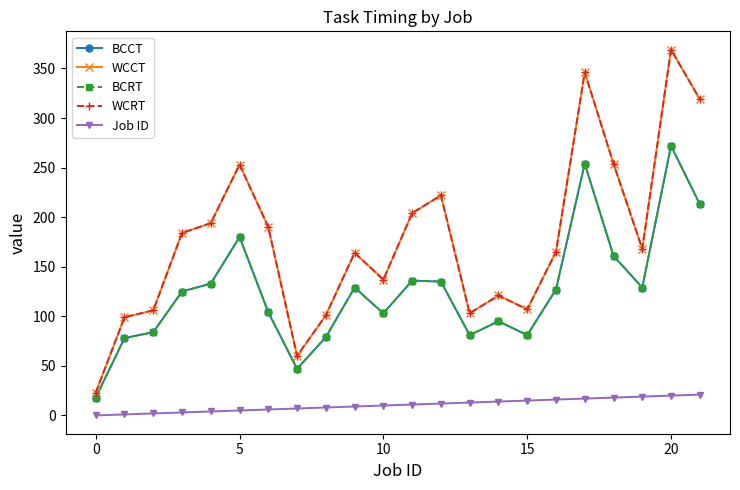

What is the label of the 9th point from the right?

13